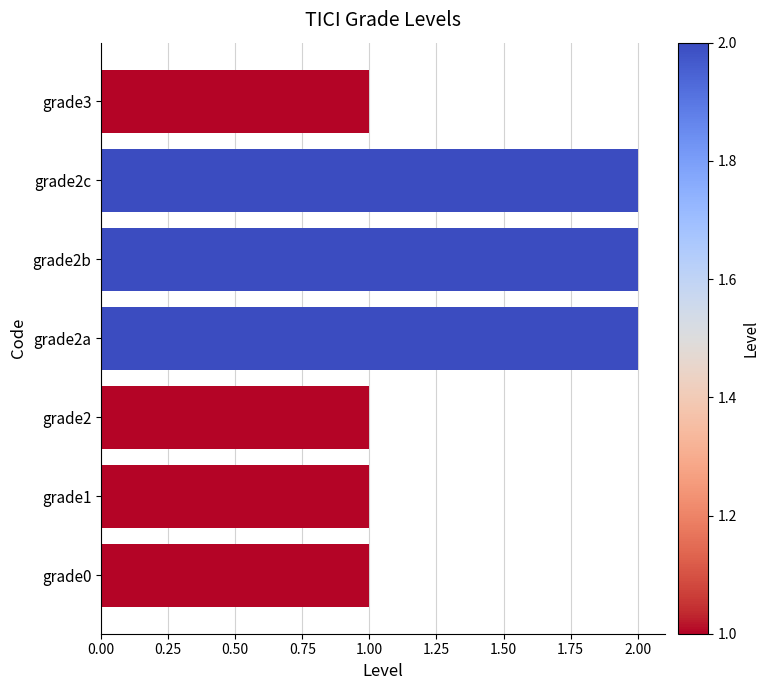

The chart shows a value of 1 at grade3. True or false?

True